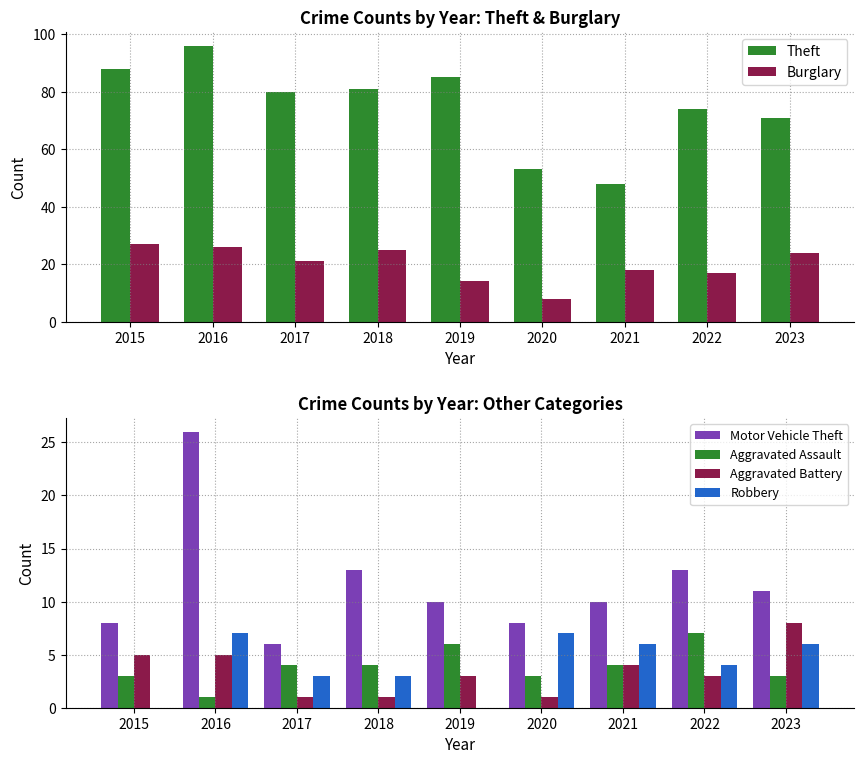

At which label is Aggravated Battery closest to 4?

2021